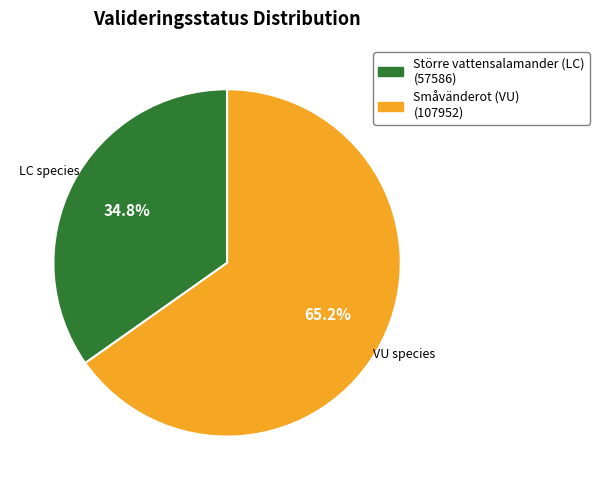

Does any single category account for the majority?

Yes